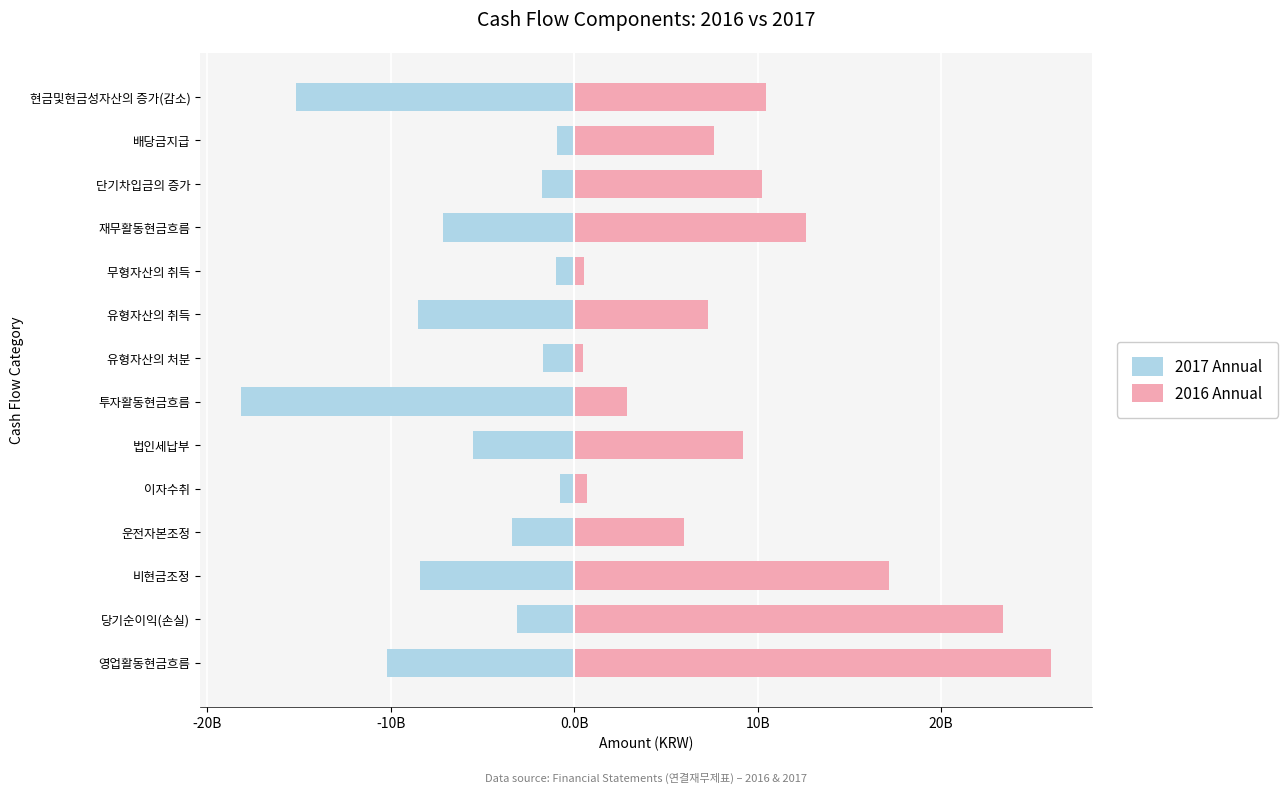

At 법인세납부, list the series in order from smallest to largest.

2017 Annual, 2016 Annual